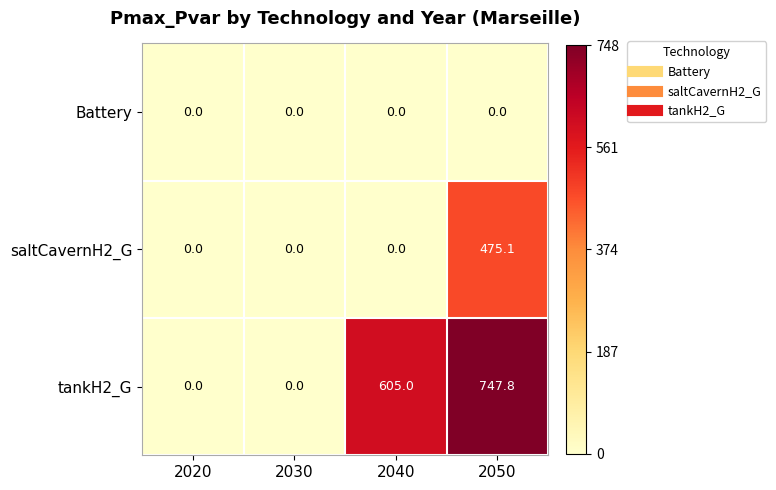

Reading left to right, extract all data points from this chart.

Battery: 2020=0.0	2030=0.0	2040=0.0	2050=0.0
saltCavernH2_G: 2020=0.0	2030=0.0	2040=0.0	2050=475.1
tankH2_G: 2020=0.0	2030=0.0	2040=605.0	2050=747.8